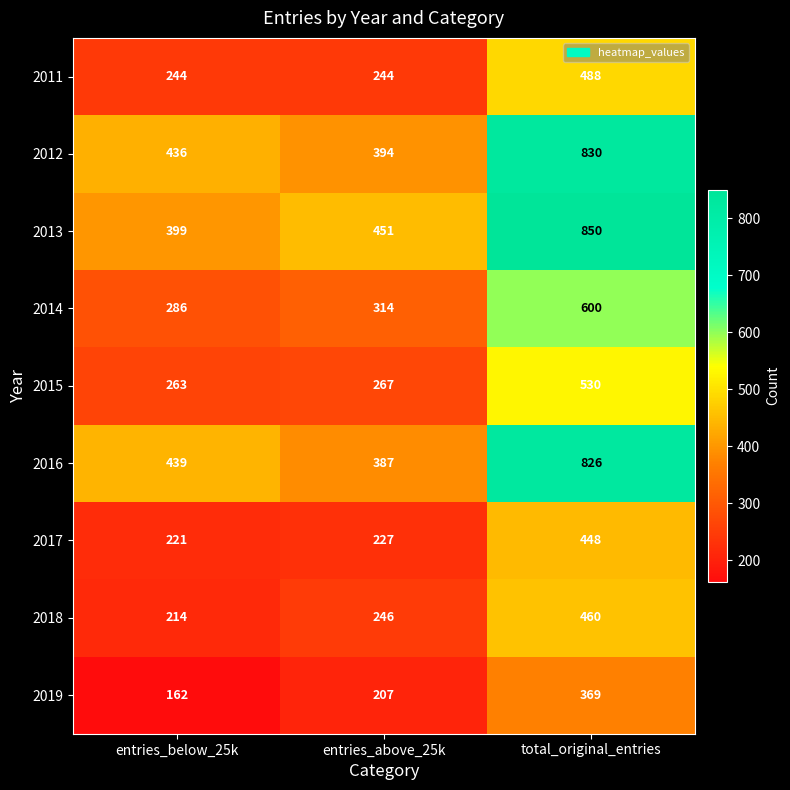

Reading right to left, list all the values displayed in this chart.

2011: total_original_entries=488	entries_above_25k=244	entries_below_25k=244
2012: total_original_entries=830	entries_above_25k=394	entries_below_25k=436
2013: total_original_entries=850	entries_above_25k=451	entries_below_25k=399
2014: total_original_entries=600	entries_above_25k=314	entries_below_25k=286
2015: total_original_entries=530	entries_above_25k=267	entries_below_25k=263
2016: total_original_entries=826	entries_above_25k=387	entries_below_25k=439
2017: total_original_entries=448	entries_above_25k=227	entries_below_25k=221
2018: total_original_entries=460	entries_above_25k=246	entries_below_25k=214
2019: total_original_entries=369	entries_above_25k=207	entries_below_25k=162